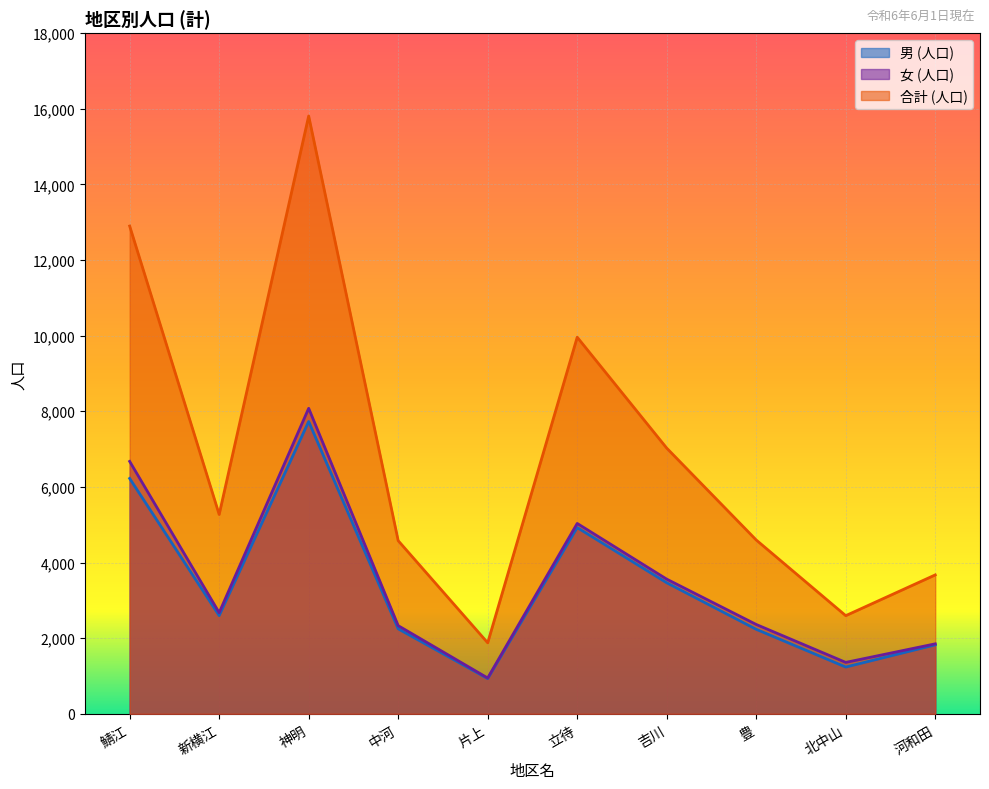

At which category does 合計 (人口) reach its first local valley?

新横江